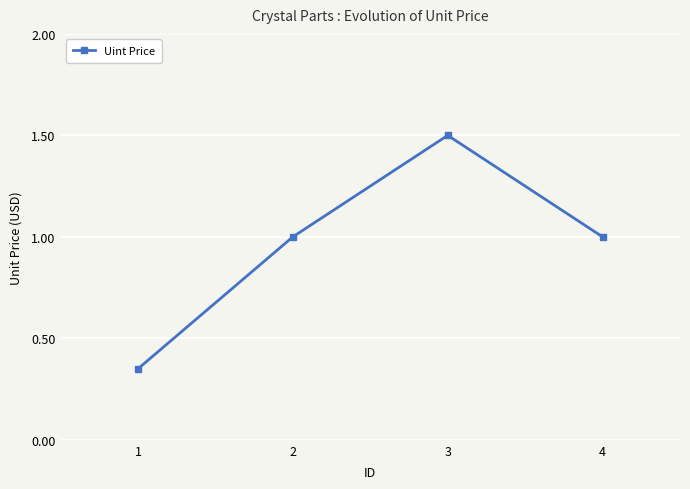

Does the chart display data point markers on the line(s)?

Yes